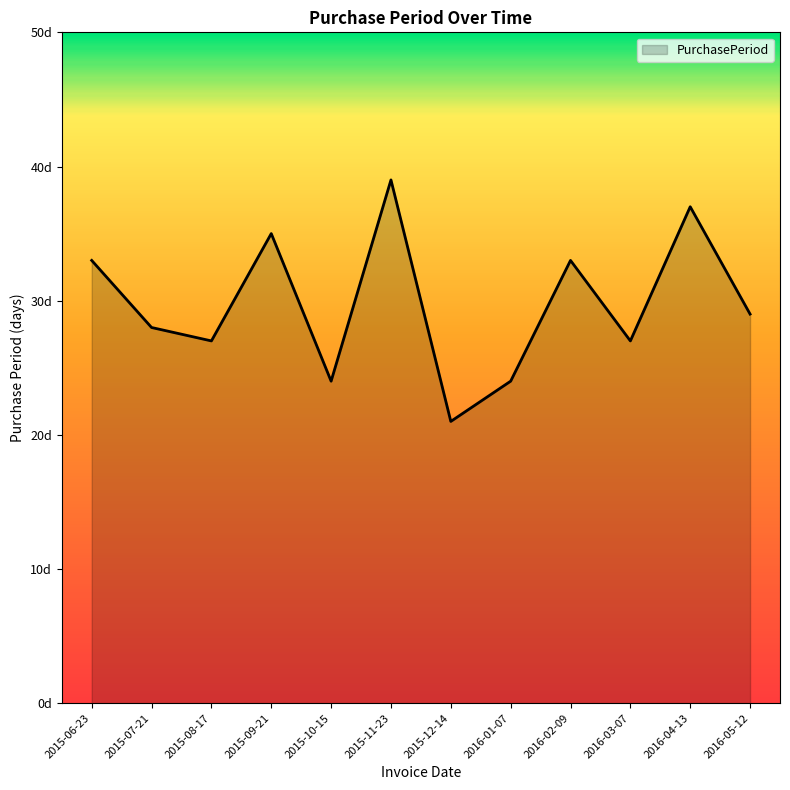

Does the chart have visible grid lines?

No